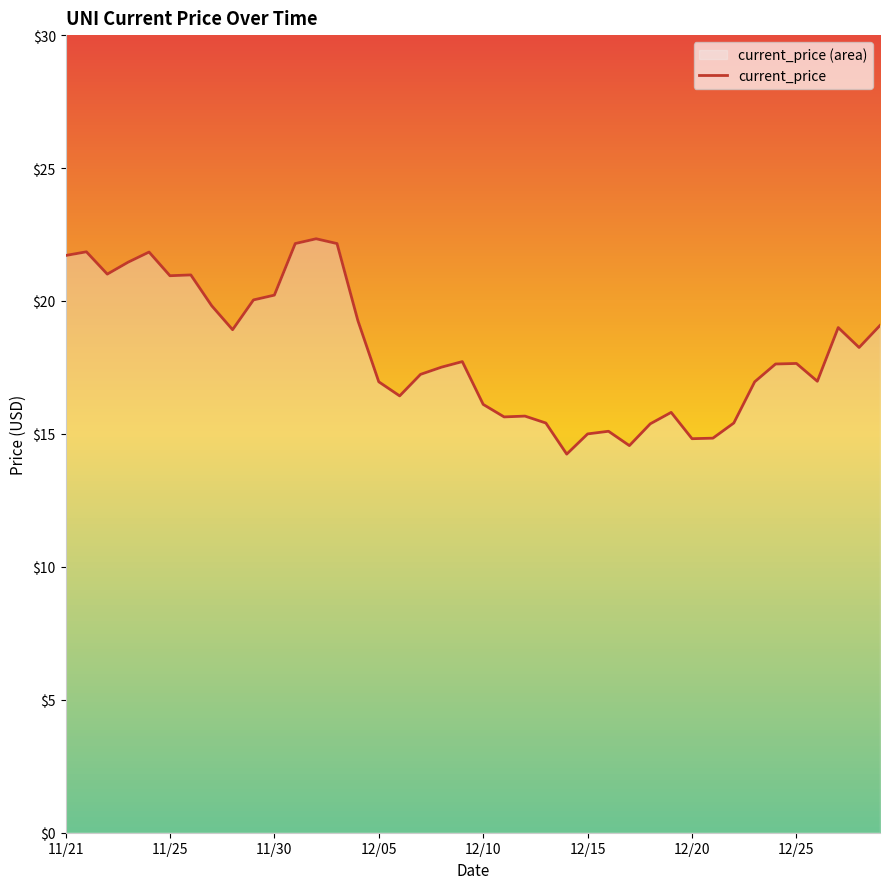

Reading left to right, extract all data points from this chart.

21.7	21.9	21.0	21.5	21.8	20.9	21.0	19.8	18.9	20.0	20.2	22.2	22.3	22.2	19.3	17.0	16.4	17.2	17.5	17.7	16.1	15.6	15.7	15.4	14.2	15.0	15.1	14.6	15.4	15.8	14.8	14.8	15.4	17.0	17.6	17.6	17.0	19.0	18.2	19.1